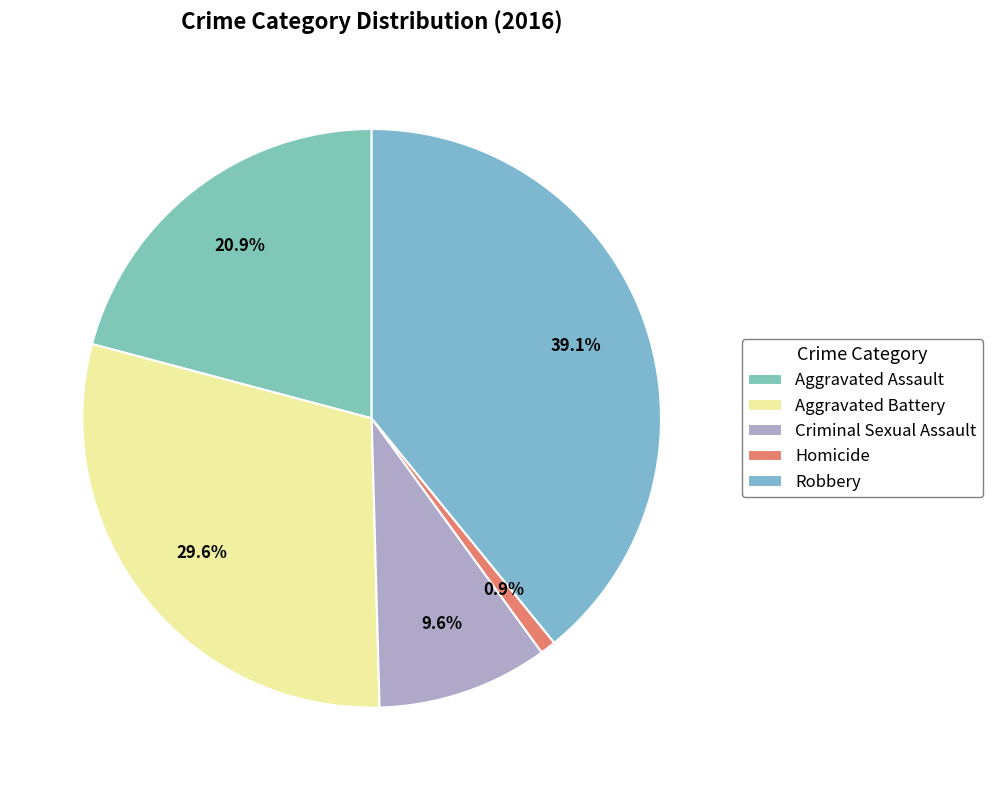

To the nearest percent, what portion does Homicide represent?

1%